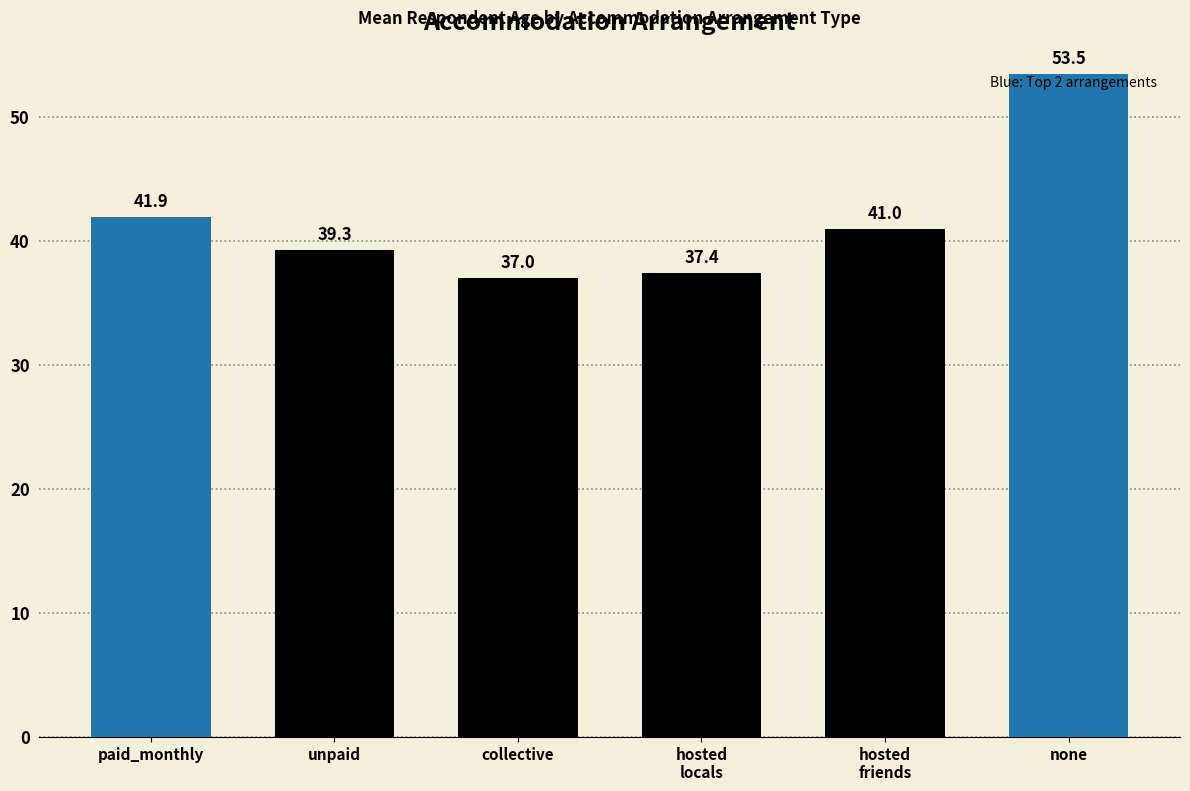

Reading right to left, list all the values displayed in this chart.

none=53.5	hosted
friends=41.0	hosted
locals=37.4	collective=37.0	unpaid=39.3	paid_monthly=41.9